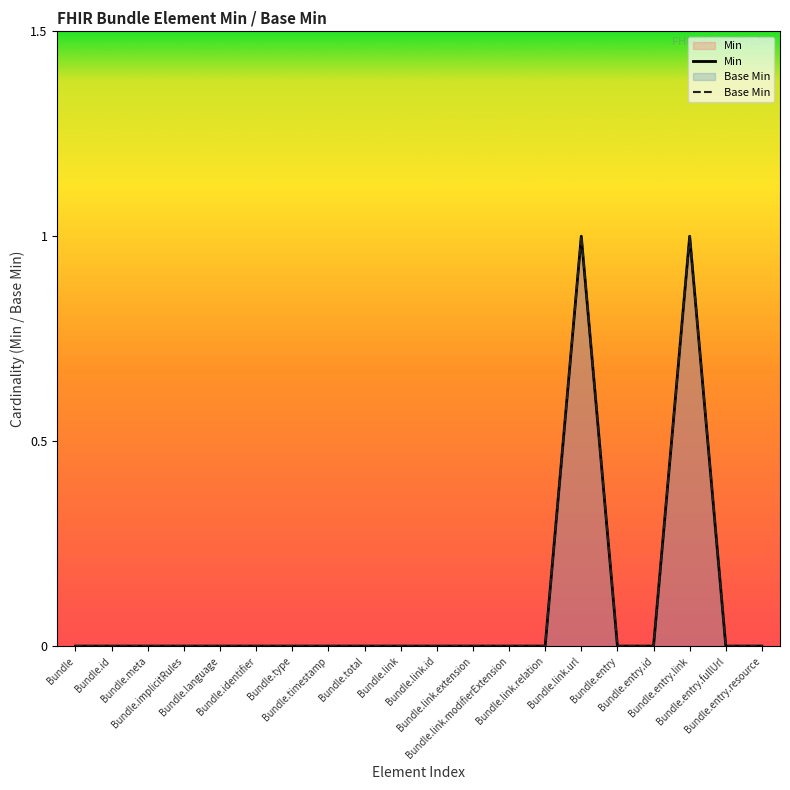

Between Bundle and Bundle.total, which is larger?

Bundle